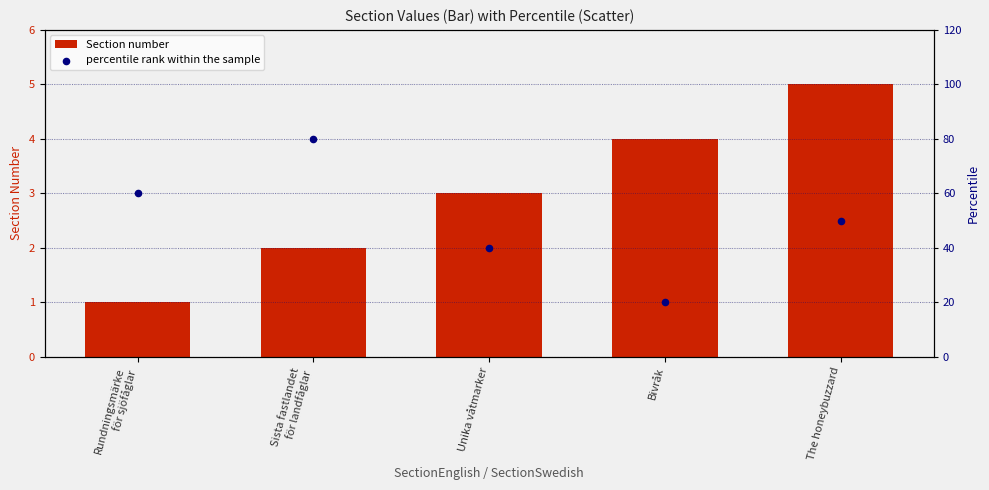

Which series reaches the maximum Y coordinate?

percentile rank within the sample